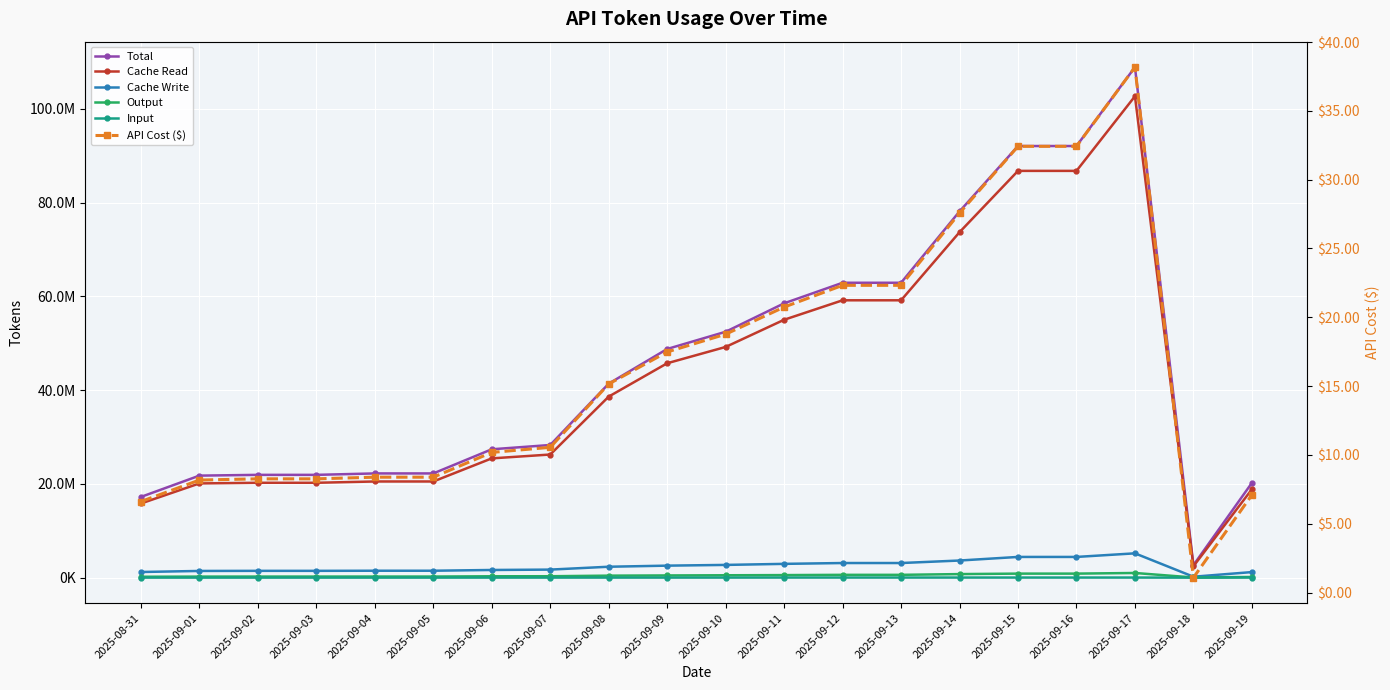

Does the chart display data point markers on the line(s)?

Yes